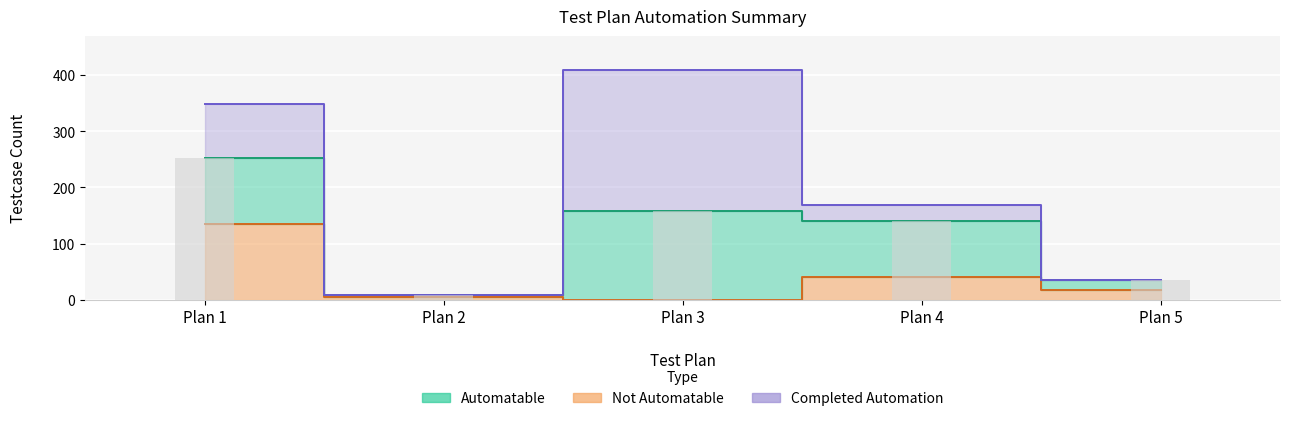

What are all the series names shown in the legend?

Automatable, Completed Automation, Not Automatable